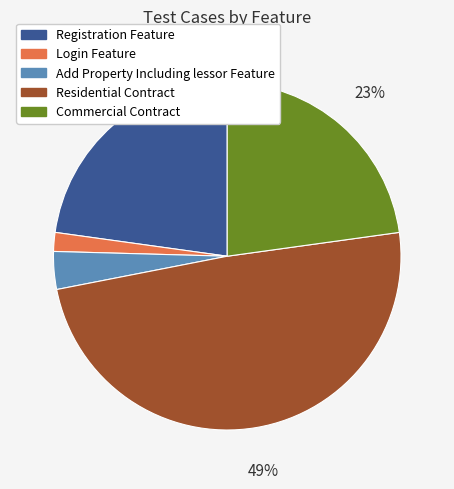

Is there any slice that represents more than half of the pie?

No